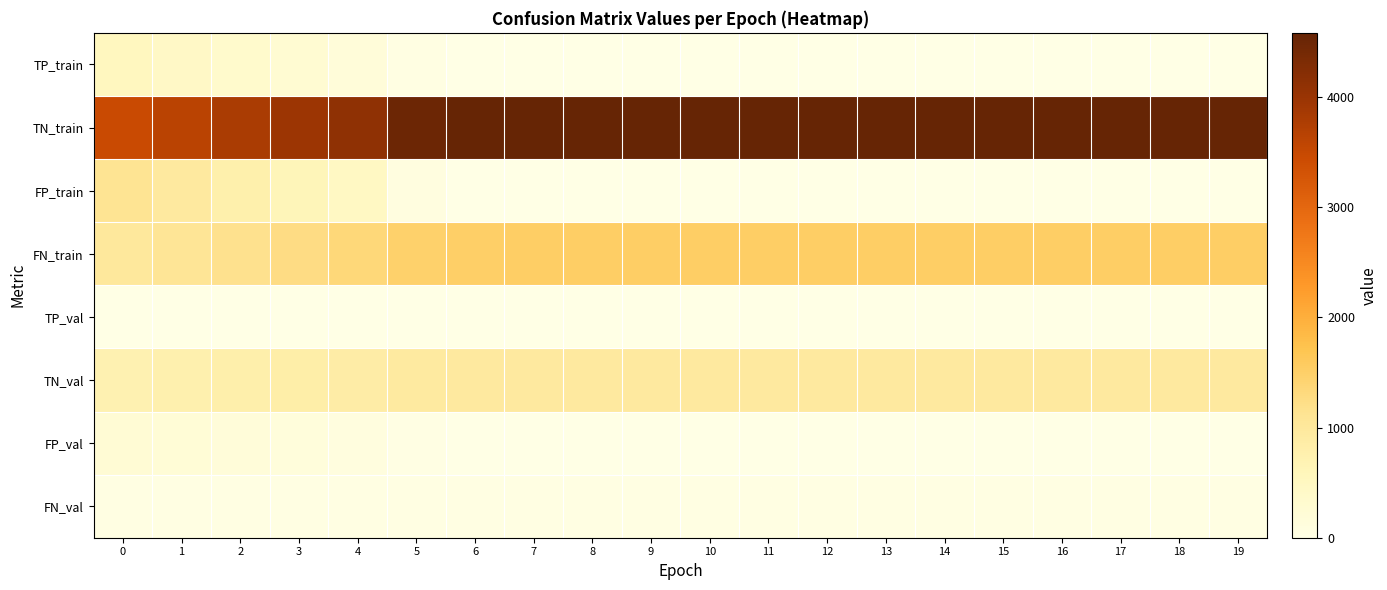

Which has a higher value, 4 or 9?

4